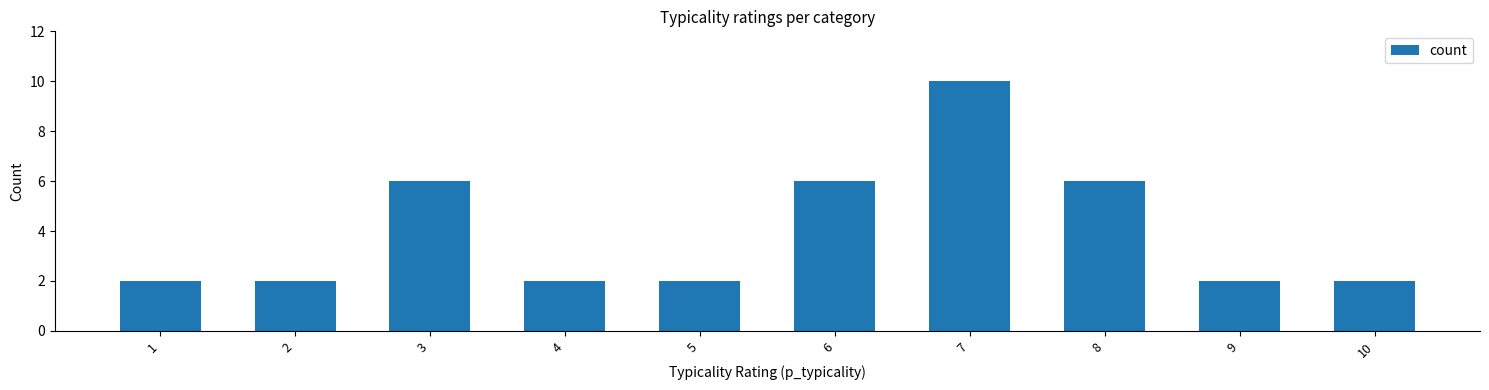

Between 3 and 10, which is larger?

3